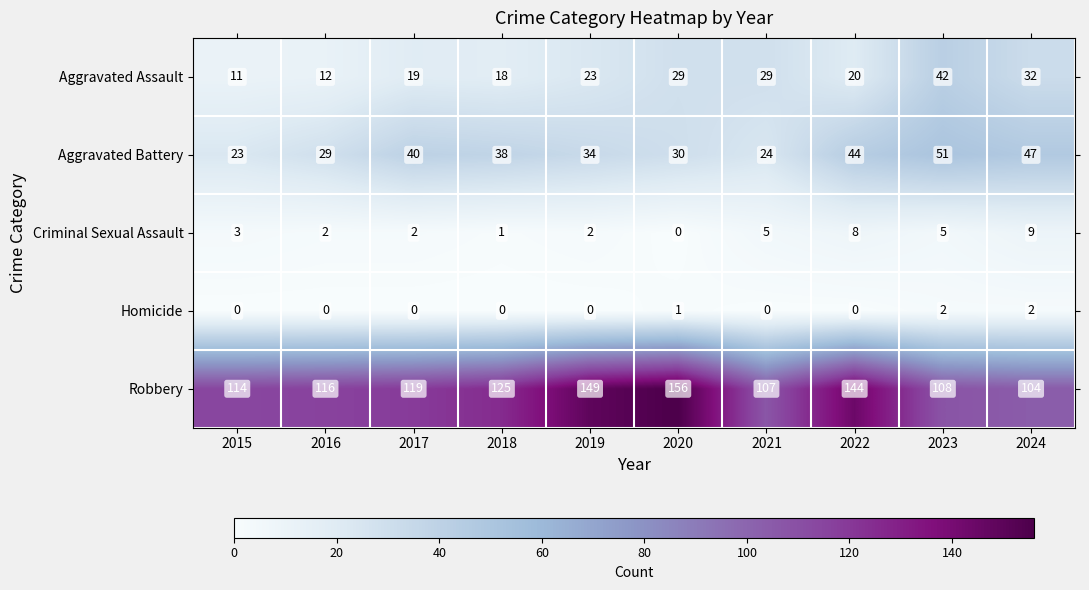

What is the sum of the Robbery values at 2022 and 2020?

300